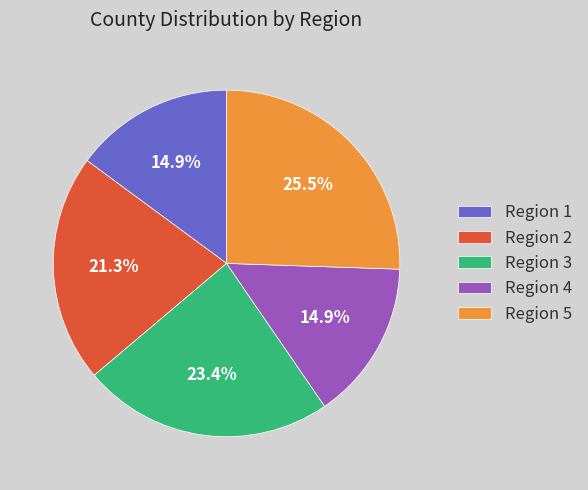

Between Region 2 and Region 1, which is larger?

Region 2